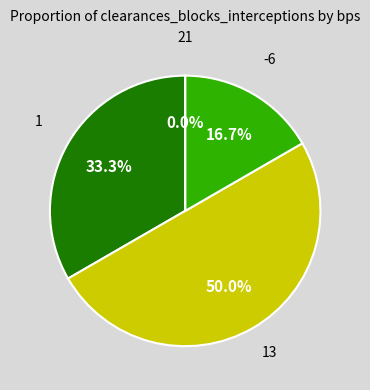

Rank the categories by value from highest to lowest.

13, 1, -6, 21